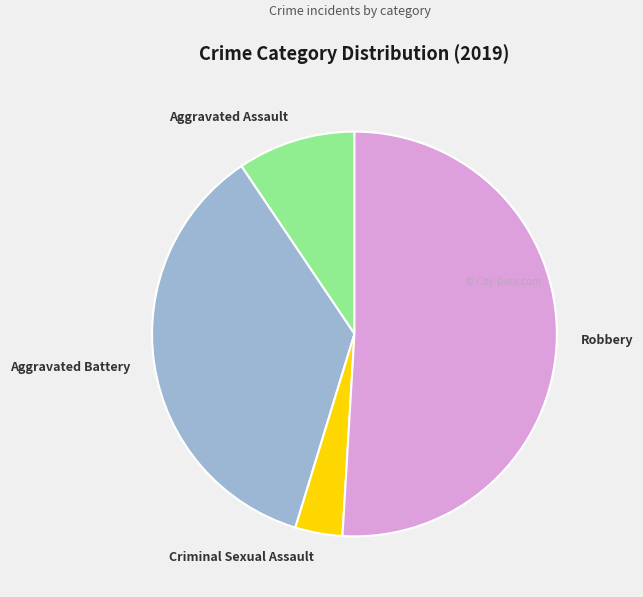

What is the largest slice in the pie chart?

Robbery